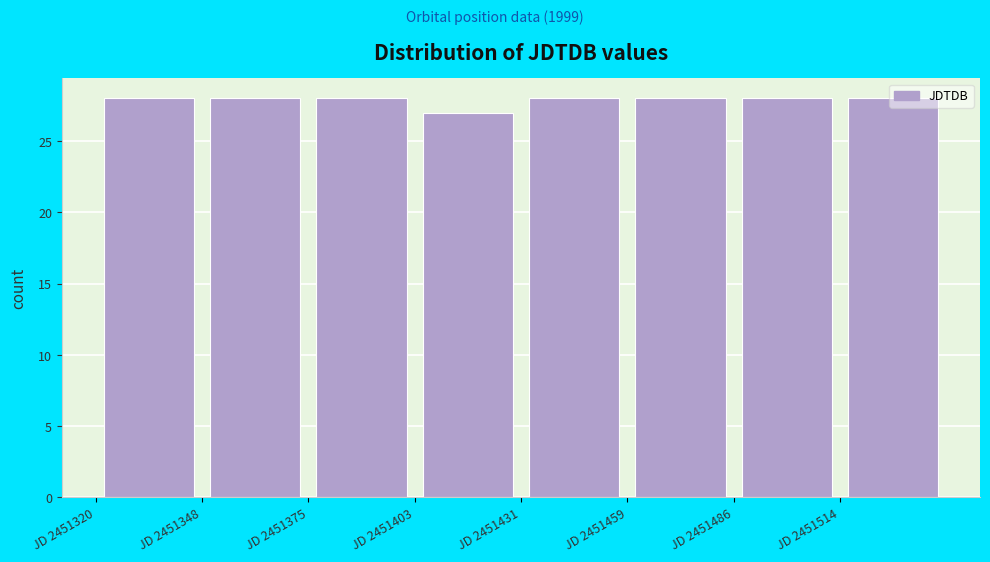

What is the height of the bar covering 2451460 to 2451485 on the x-axis? Neither the bar edges nor the heights are printed on the chart, so give them approximately, as read against the axes.

28